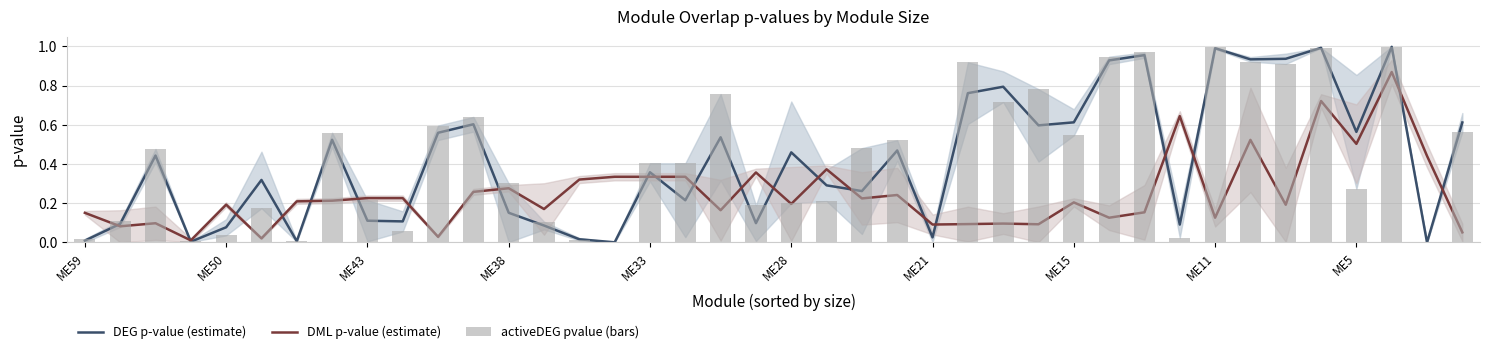

Rank the series at ME59 from lowest to highest value.

DEG p-value (estimate), activeDEG pvalue (bars), DML p-value (estimate)